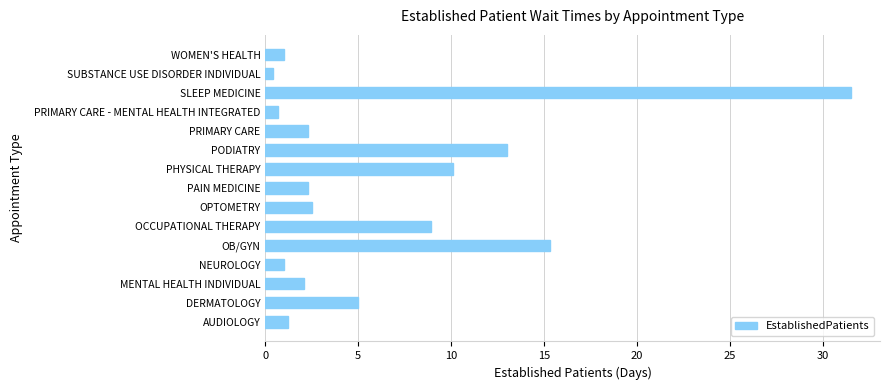

Reading bottom to top, transcribe all the data shown in this chart.

AUDIOLOGY=1.2	DERMATOLOGY=5.0	MENTAL HEALTH INDIVIDUAL=2.1	NEUROLOGY=1.0	OB/GYN=15.3	OCCUPATIONAL THERAPY=8.9	OPTOMETRY=2.5	PAIN MEDICINE=2.3	PHYSICAL THERAPY=10.1	PODIATRY=13.0	PRIMARY CARE=2.3	PRIMARY CARE - MENTAL HEALTH INTEGRATED=0.7	SLEEP MEDICINE=31.5	SUBSTANCE USE DISORDER INDIVIDUAL=0.4	WOMEN'S HEALTH=1.0